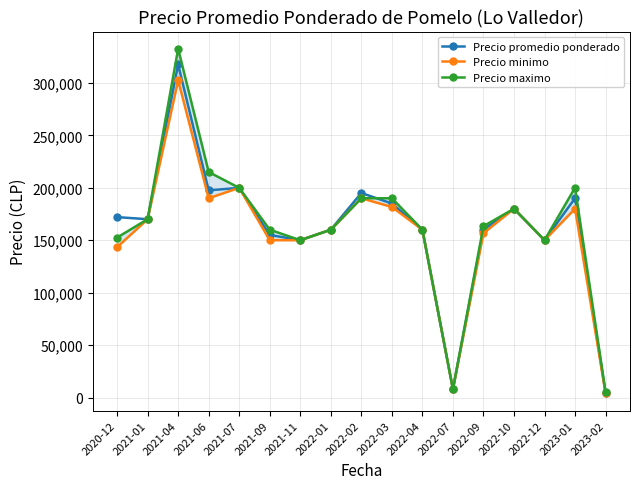

Which category has the highest value across all series?

2021-04